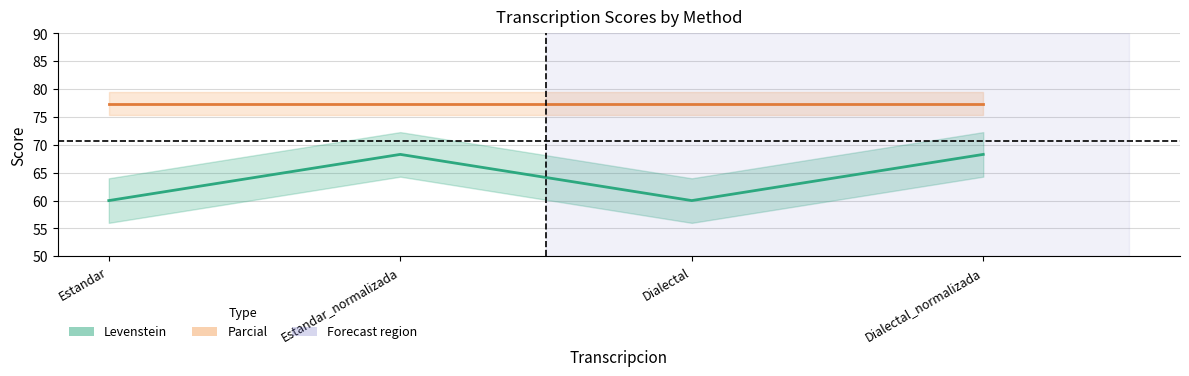

How many data points does each series have?

4